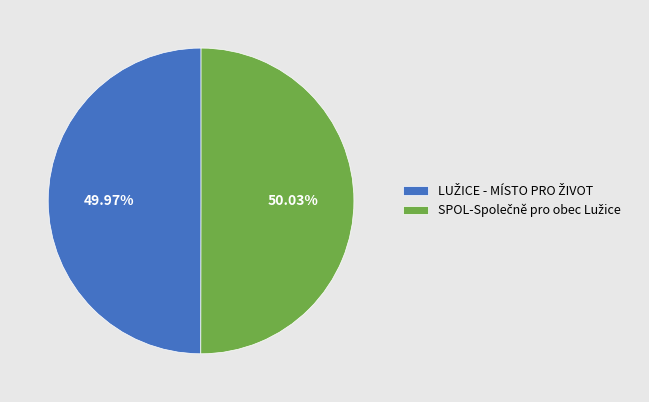

Is there a majority slice in this chart?

Yes